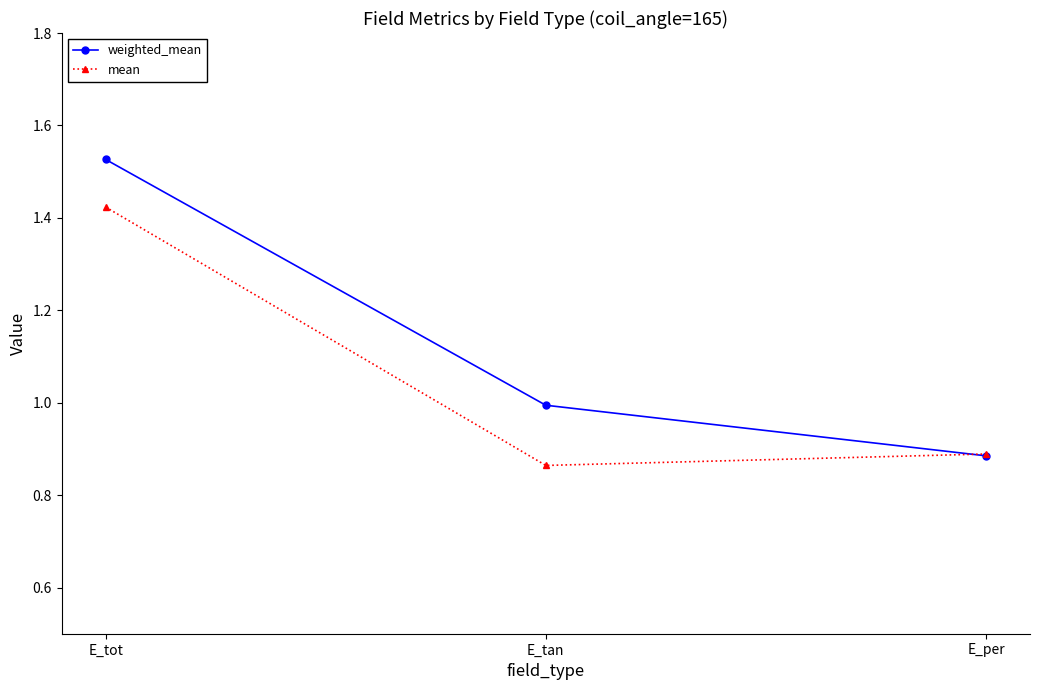

At how many categories does at least one series exceed 0?

3